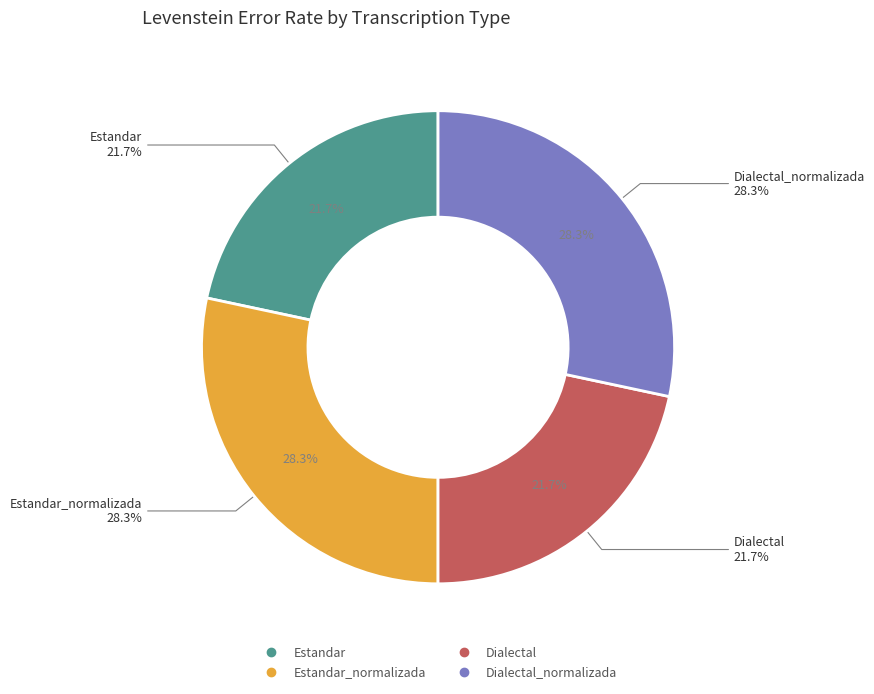

Is the sum of Estandar_normalizada and Estandar greater than half?

No